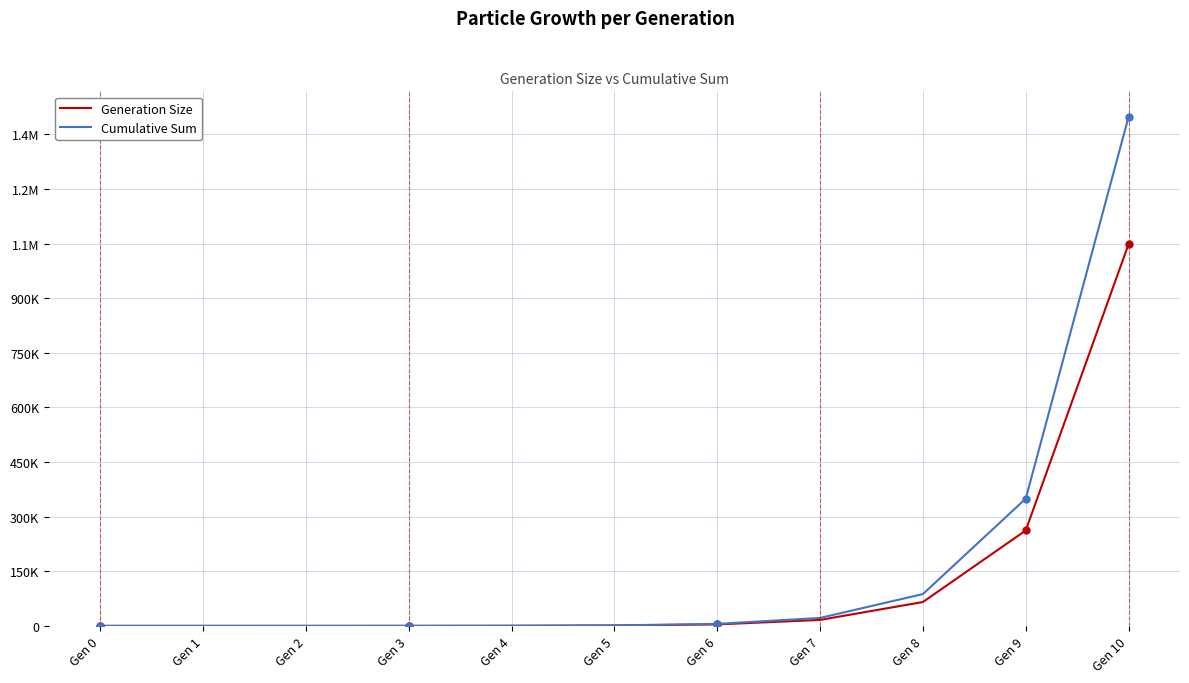

True or false: Cumulative Sum and Generation Size intersect in this chart.

False